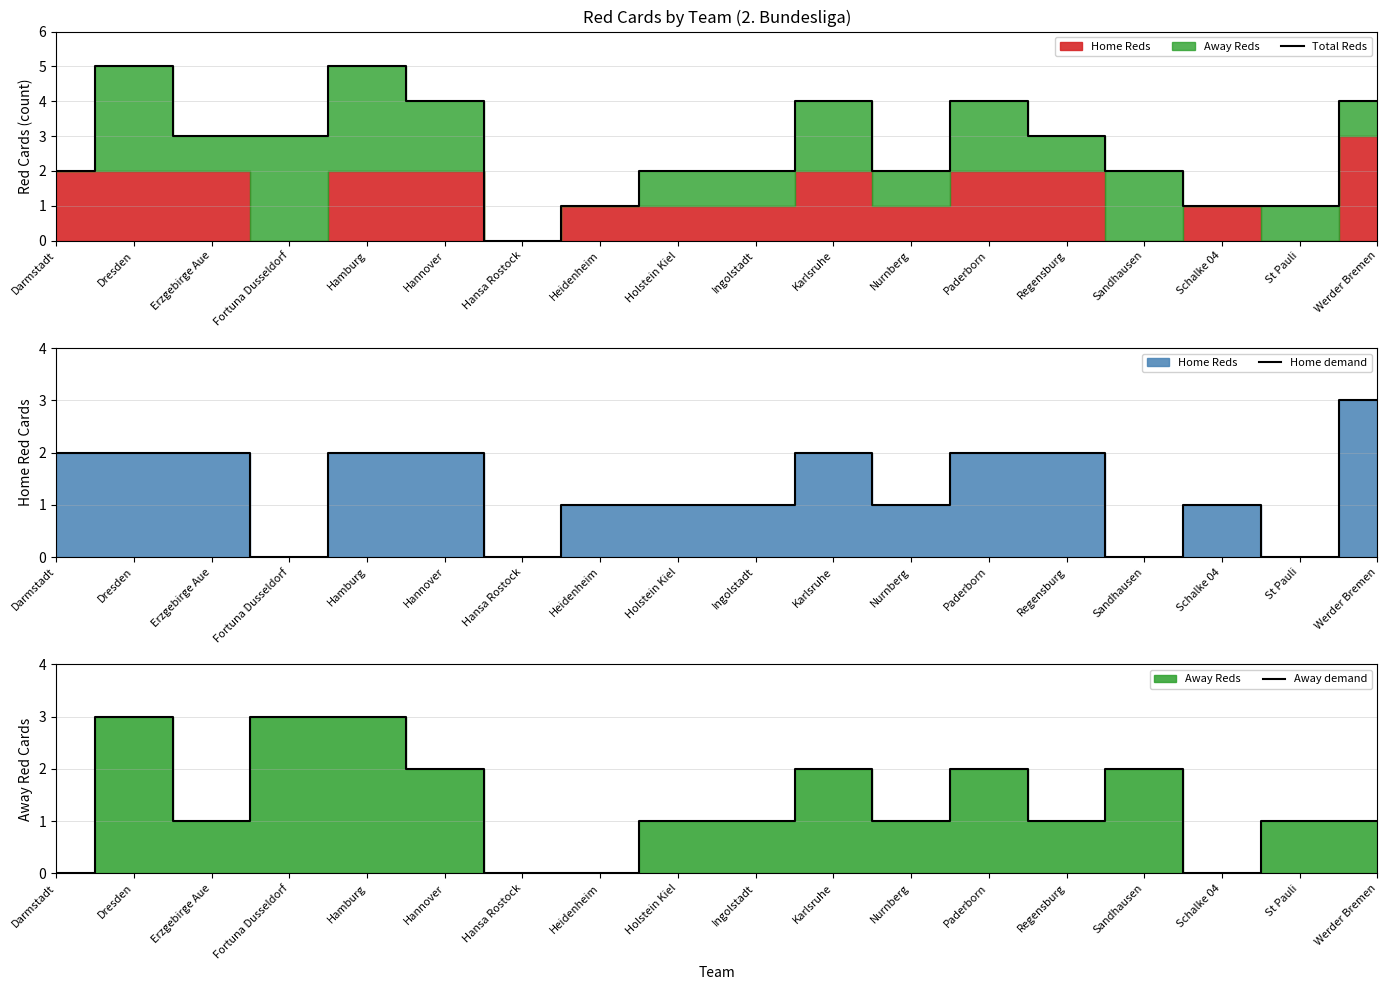

List the labels in order of Total Reds value, smallest first.

Hansa Rostock, Heidenheim, Schalke 04, St Pauli, Darmstadt, Holstein Kiel, Ingolstadt, Nurnberg, Sandhausen, Erzgebirge Aue, Fortuna Dusseldorf, Regensburg, Hannover, Karlsruhe, Paderborn, Werder Bremen, Dresden, Hamburg